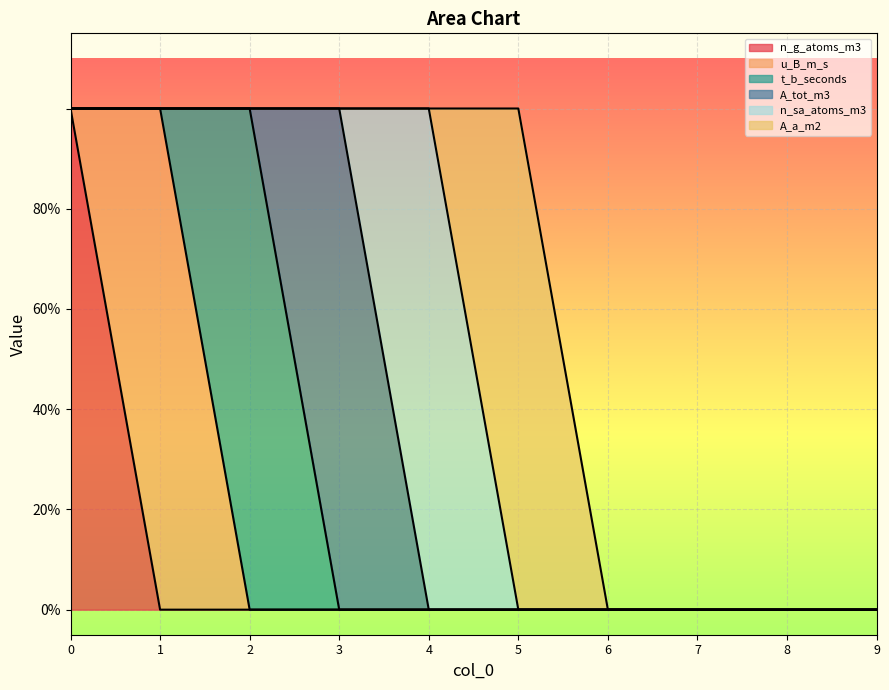

Rank the series at 0 from lowest to highest value.

u_B_m_s, t_b_seconds, A_tot_m3, n_sa_atoms_m3, A_a_m2, n_g_atoms_m3